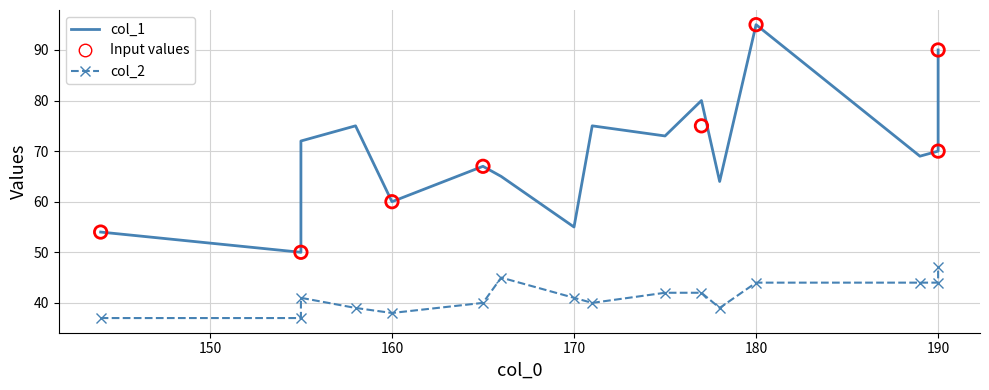

At how many categories does at least one series exceed 47?

16